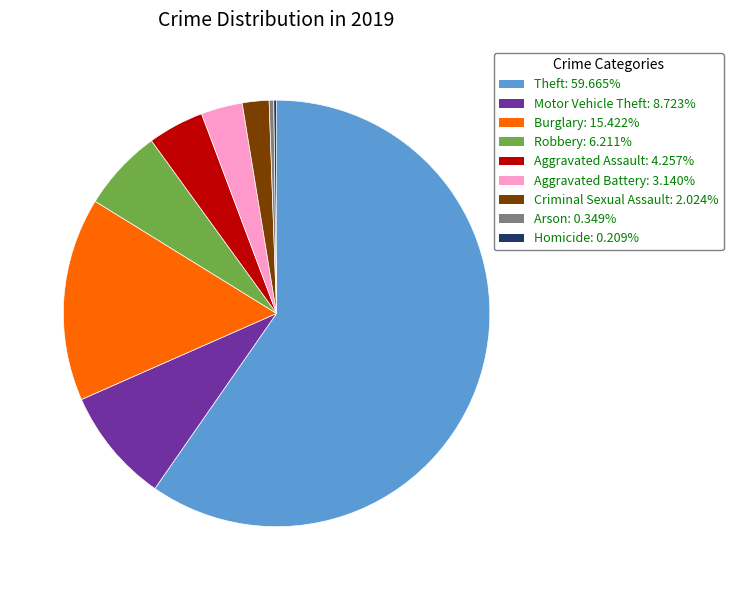

True or false: Aggravated Assault accounts for 4% of the total.

True